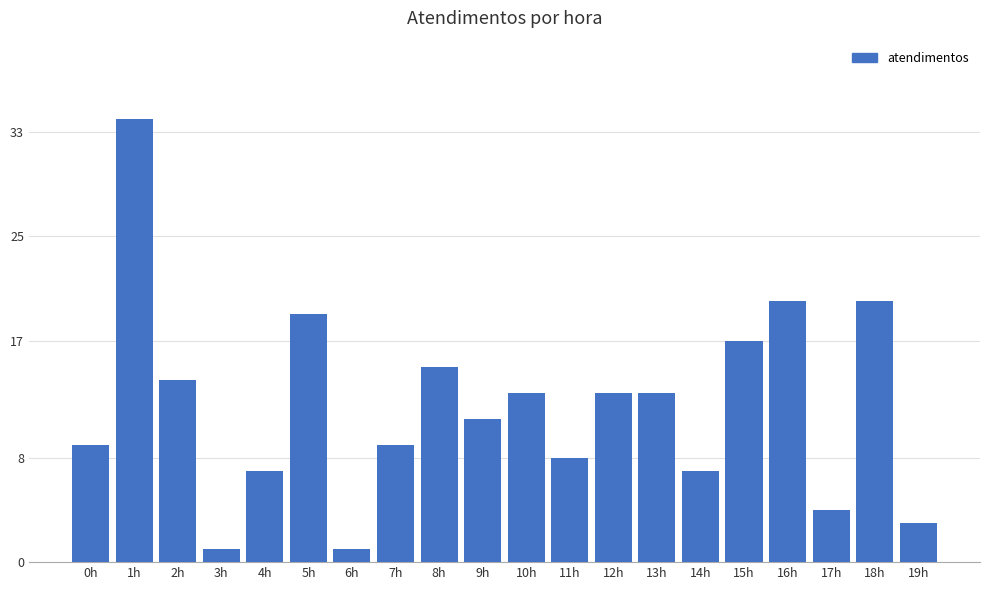

What is the label of the 16th bar from the right?

4h